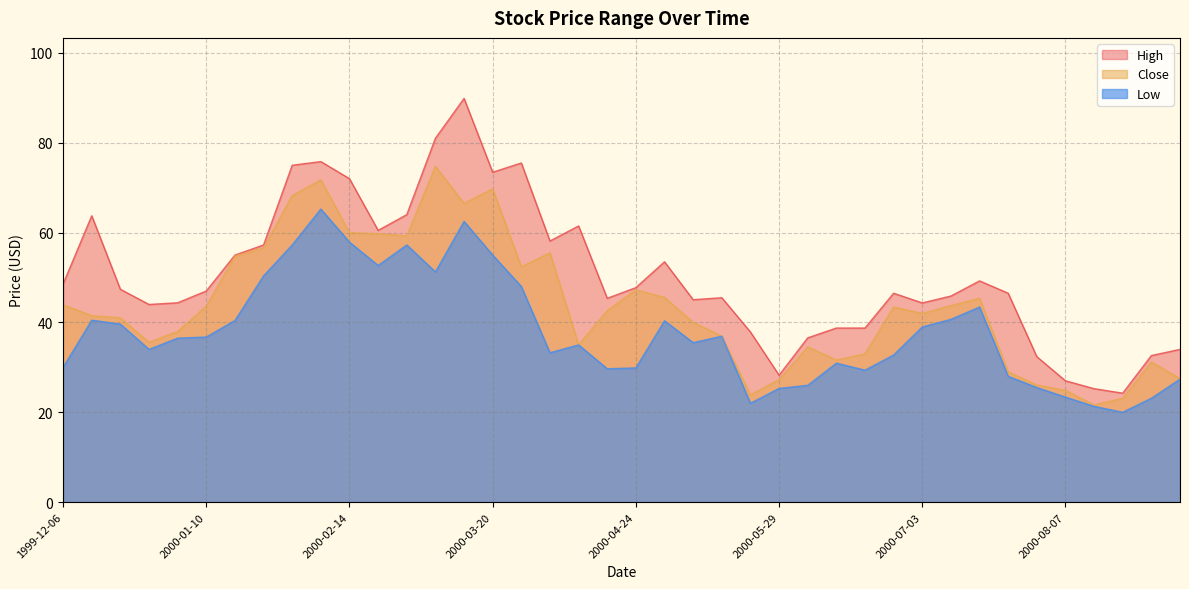

In High, how many points are lower than both neighbors (excluding endpoints)?

9